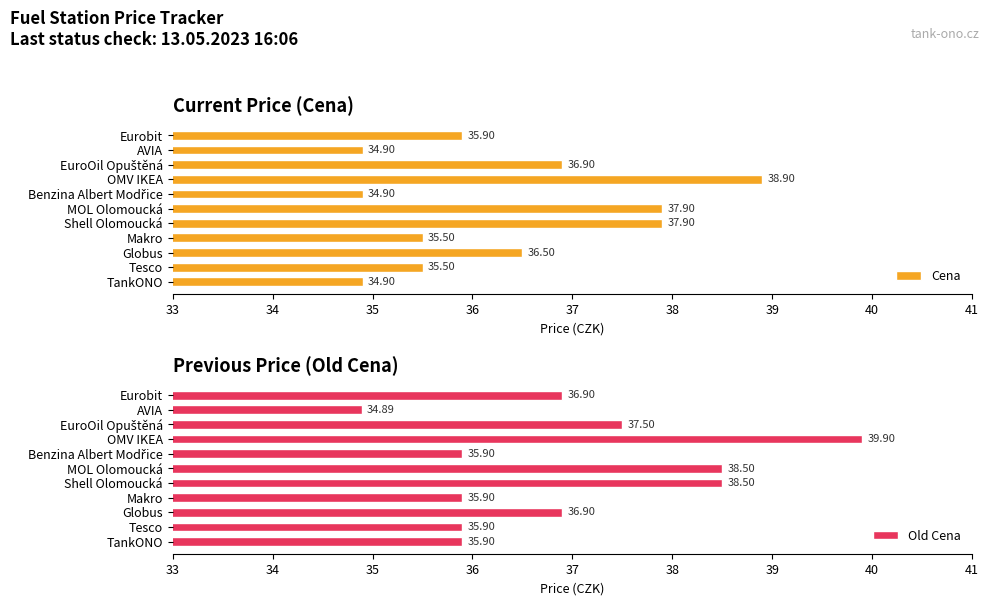

What is the sum of all Cena values?

399.7